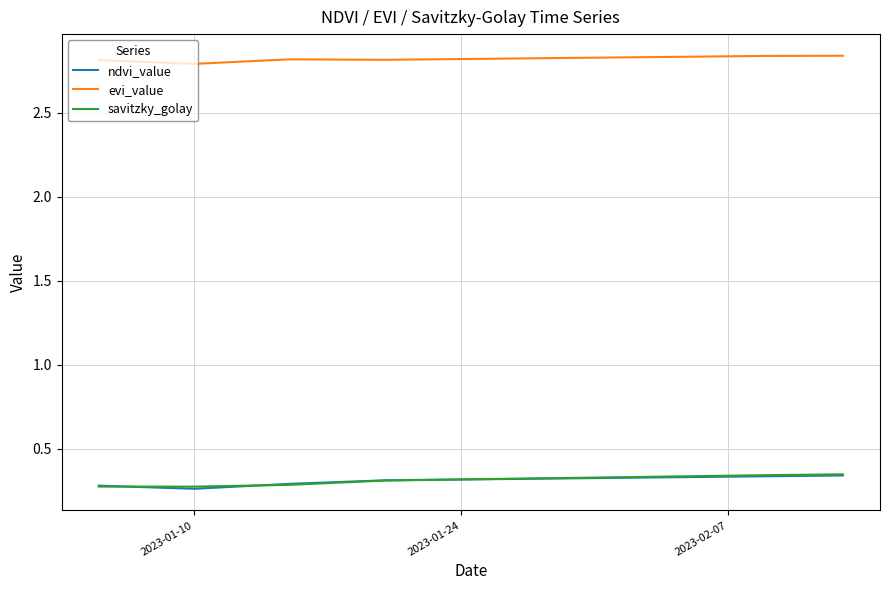

True or false: evi_value and savitzky_golay intersect in this chart.

False